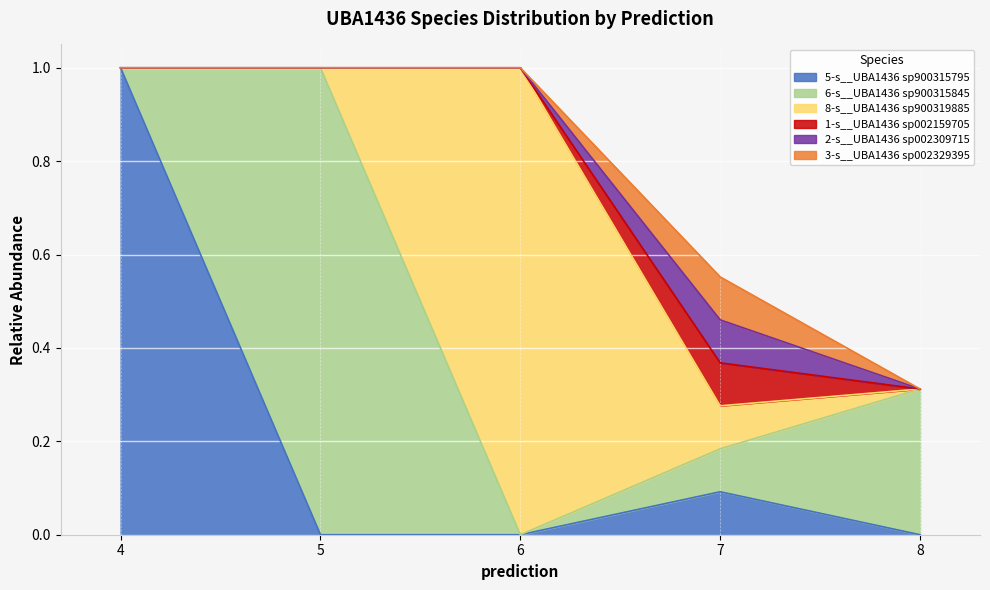

Is the value of 1-s__UBA1436 sp002159705 at 4 greater than the value of 5-s__UBA1436 sp900315795 at 5?

No